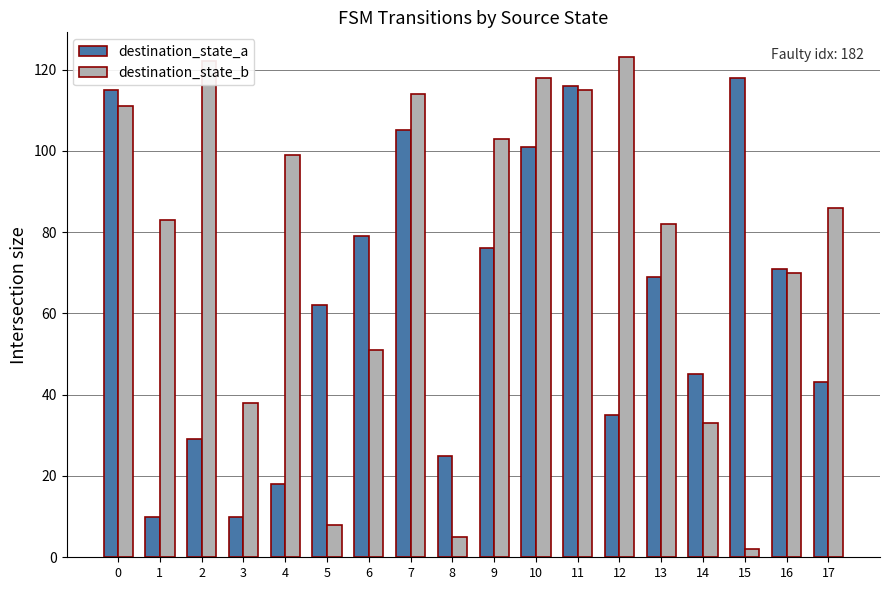

Reading left to right, transcribe all the data shown in this chart.

destination_state_a: 115	10	29	10	18	62	79	105	25	76	101	116	35	69	45	118	71	43
destination_state_b: 111	83	122	38	99	8	51	114	5	103	118	115	123	82	33	2	70	86